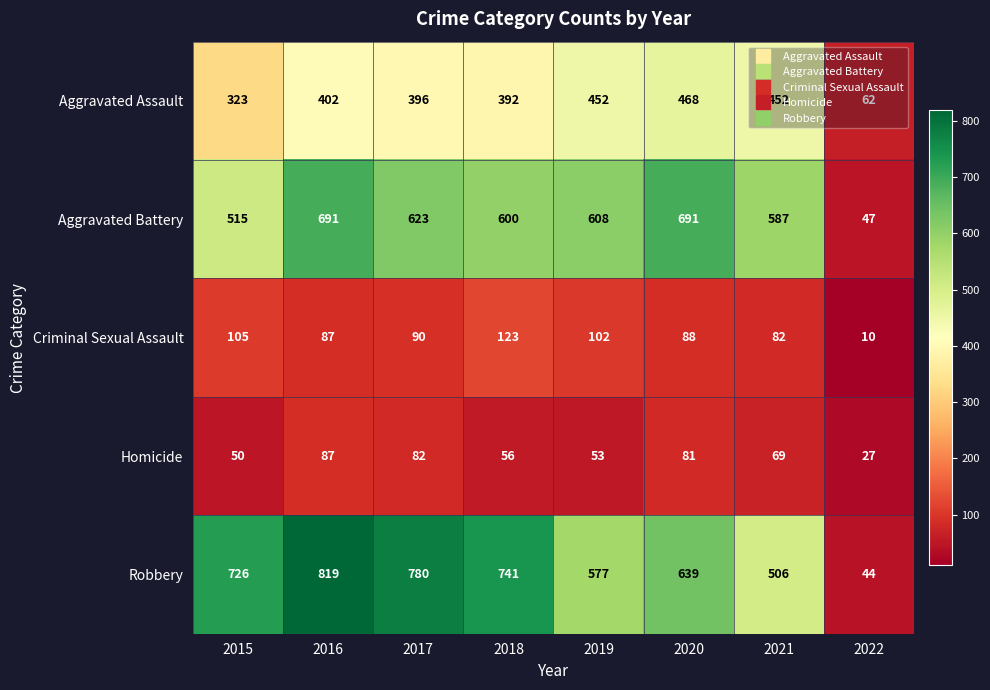

At which label is Criminal Sexual Assault closest to 66?

2021